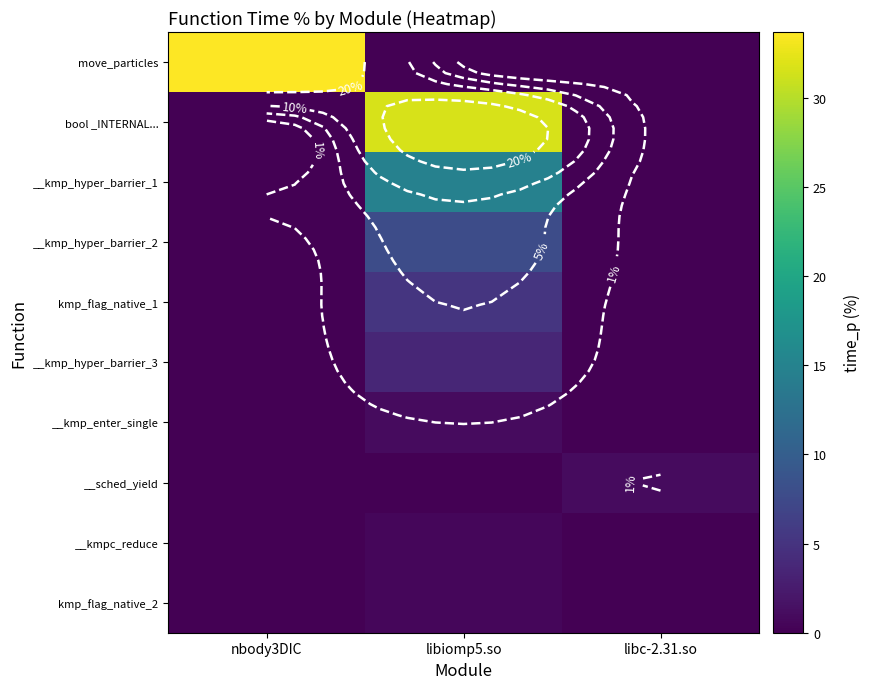

List the series in order of their peak value, highest first.

move_particles, bool _INTERNAL..., __kmp_hyper_barrier_1, __kmp_hyper_barrier_2, kmp_flag_native_1, __kmp_hyper_barrier_3, __kmp_enter_single, __sched_yield, __kmpc_reduce, kmp_flag_native_2